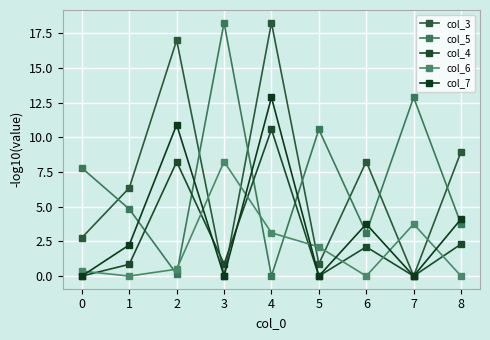

Is the value of col_7 at 0 greater than the value of col_4 at 2?

No